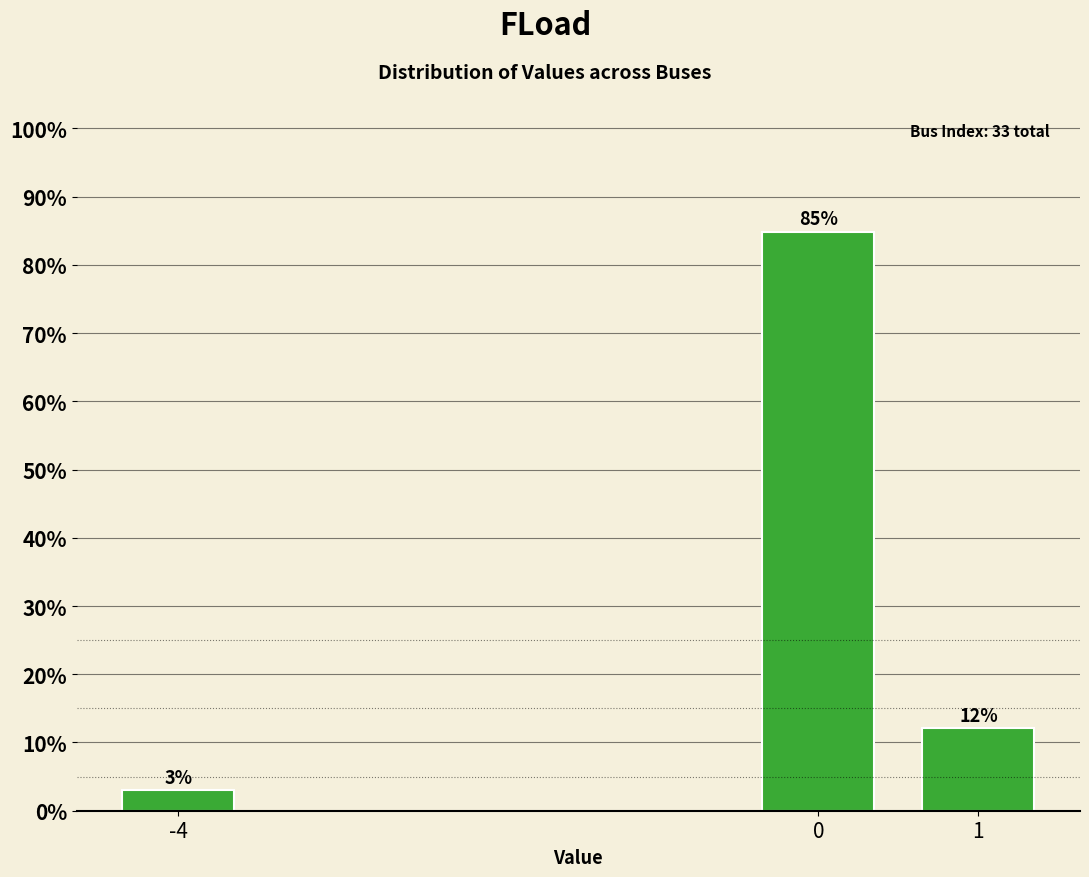

List the labels in order of value, smallest first.

-4, 1, 0